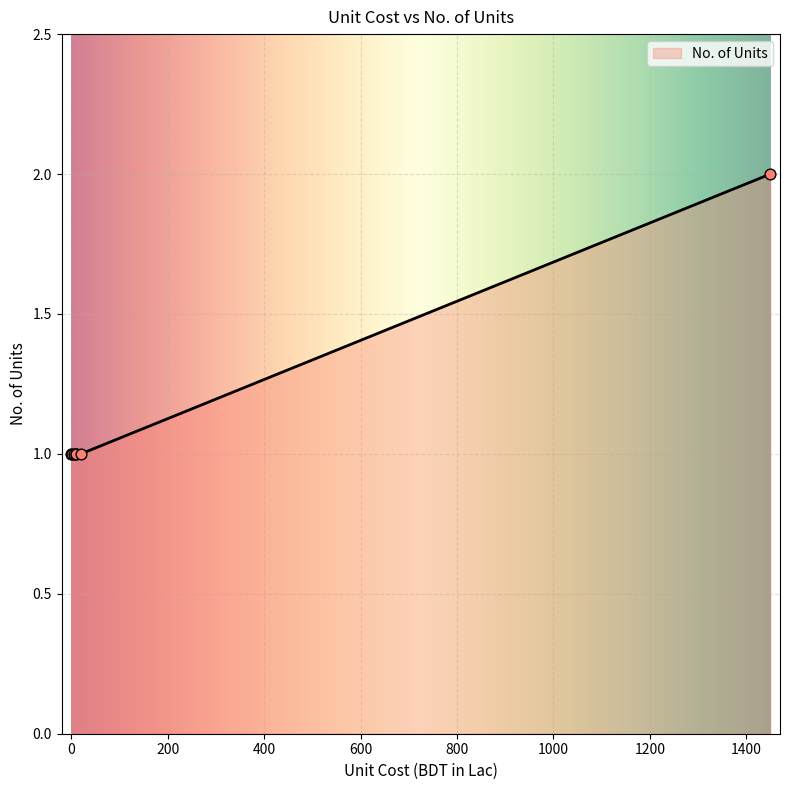

Between 5 and 10, which is larger?

5